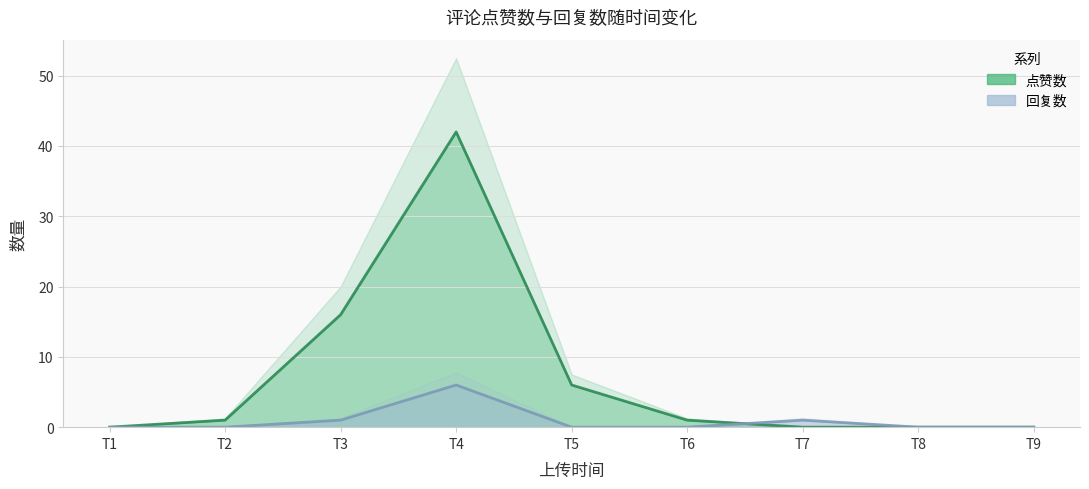

After their last crossing, which series has the higher values: 回复数 or 点赞数?

回复数